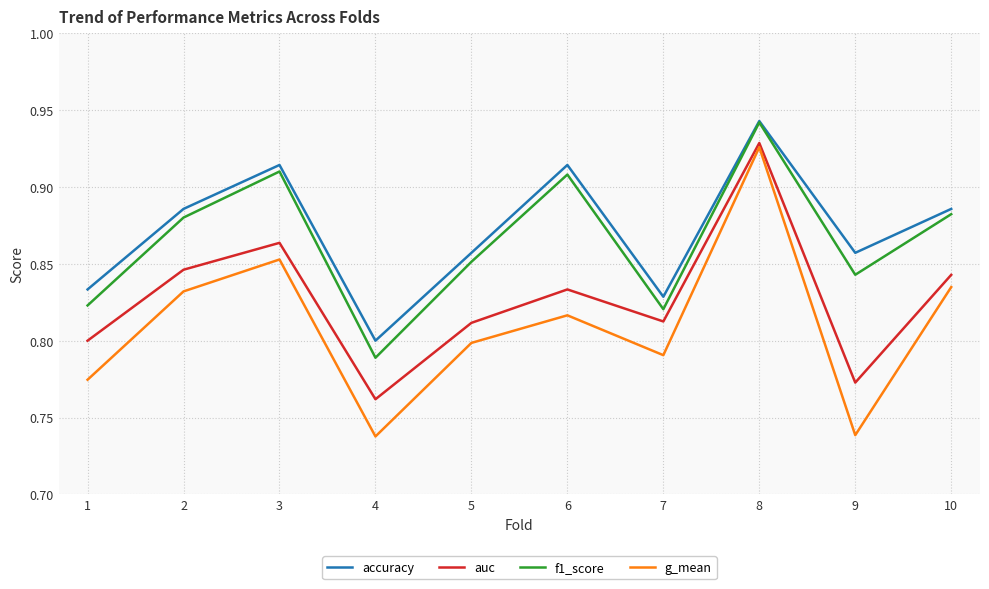

Is it true that g_mean equals 1.1 at 2?

False